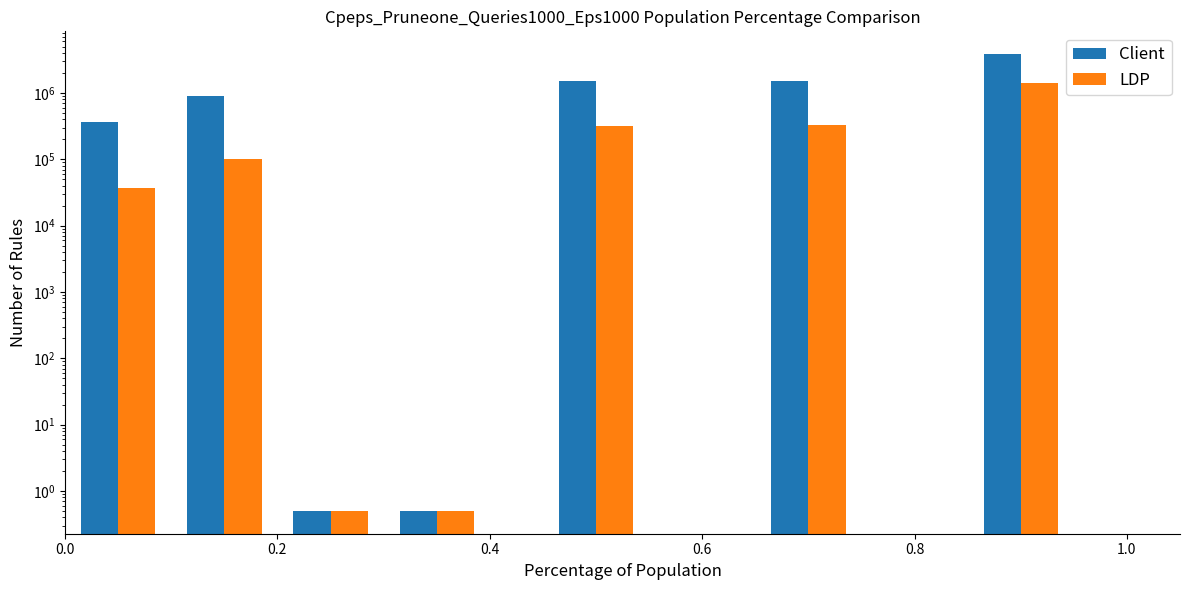

What is the sum of all Client values?

8117001.0